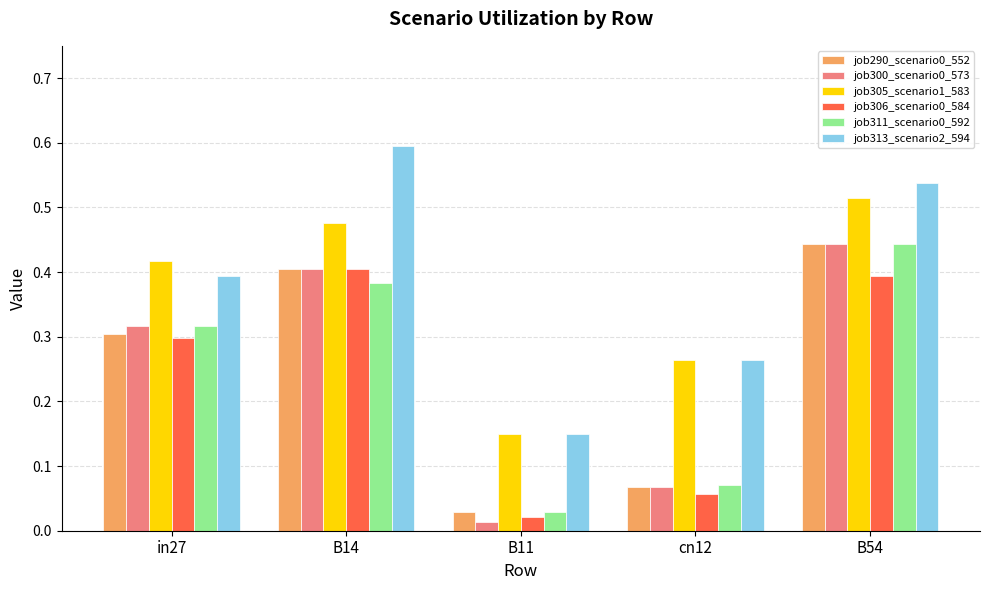

The value of job311_scenario0_592 at in27 is 0.5. True or false?

False